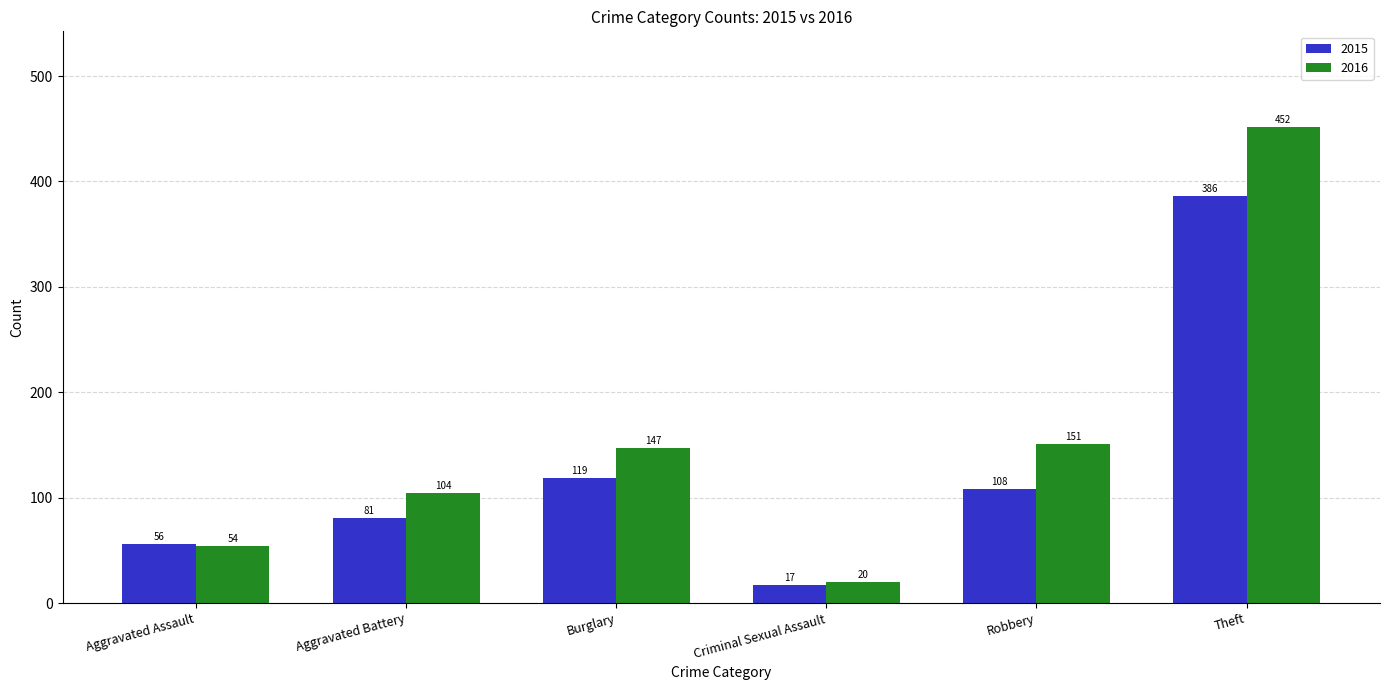

Rank the series by their maximum value, from highest to lowest.

2016, 2015